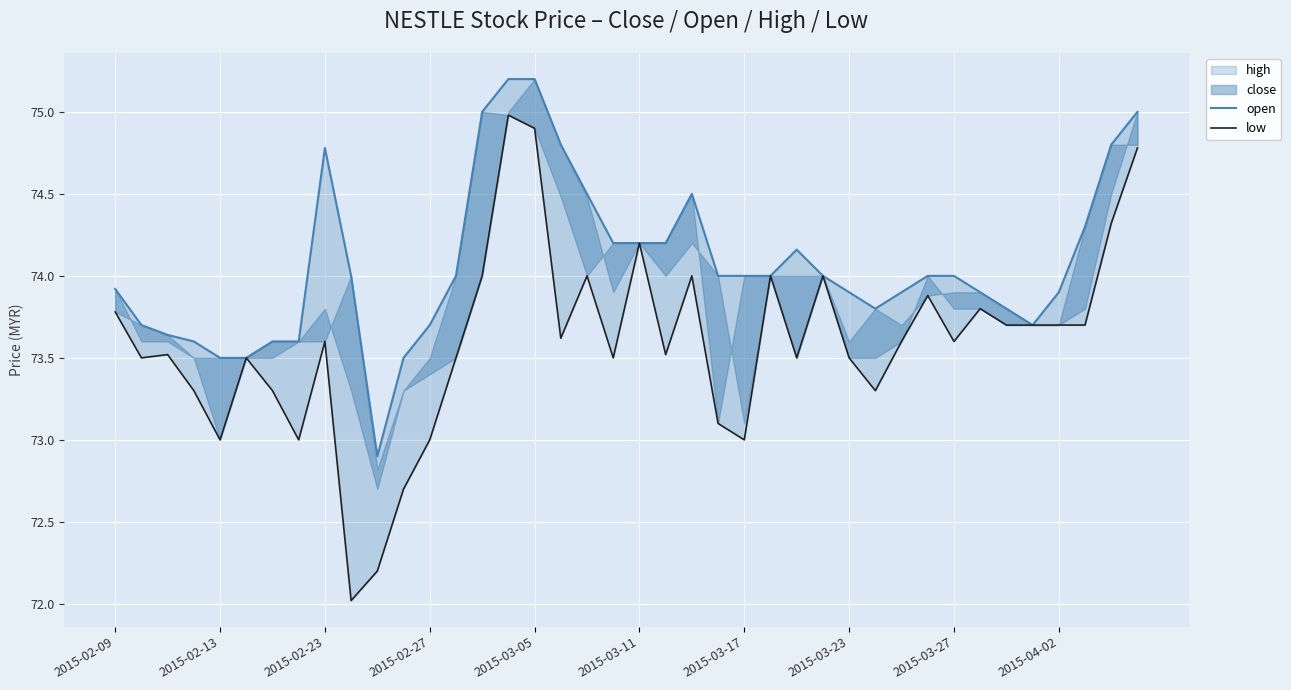

True or false: open and low intersect in this chart.

False